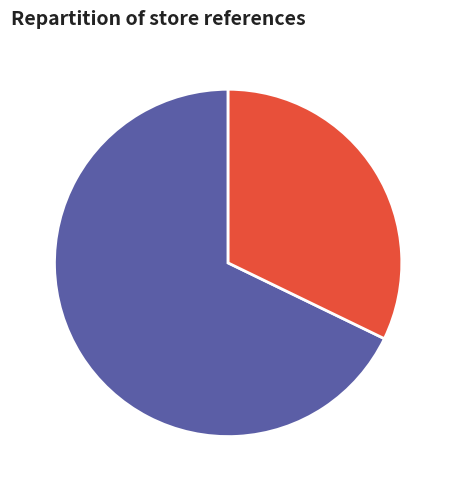

Approximately how many times larger is the value at action compared to lidl_nl?

2.1